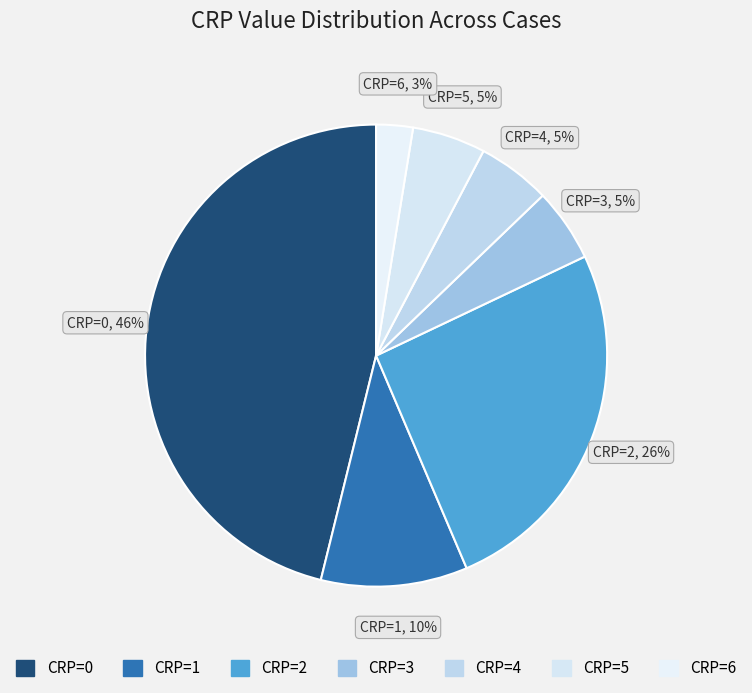

What is the ratio of the value at CRP=4 to the value at CRP=3?

1.0